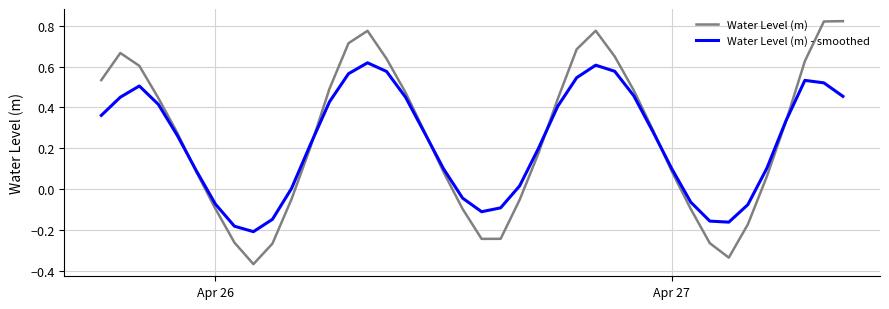

Which series has the largest total across all categories?

Water Level (m)